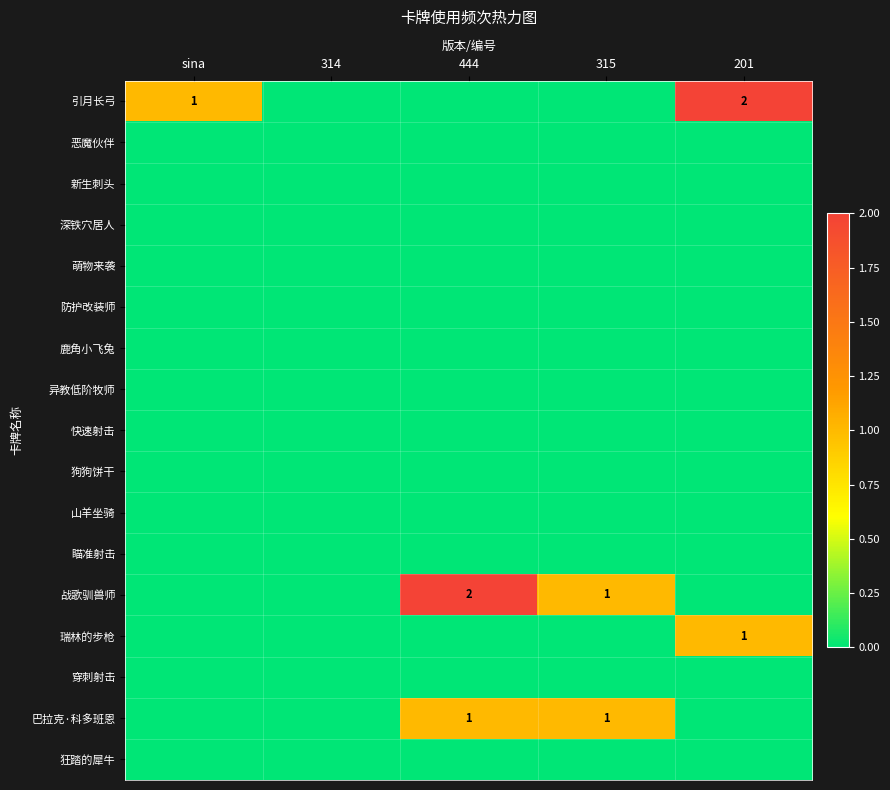

The 战歌驯兽师 series shows 2 at 444. True or false?

True